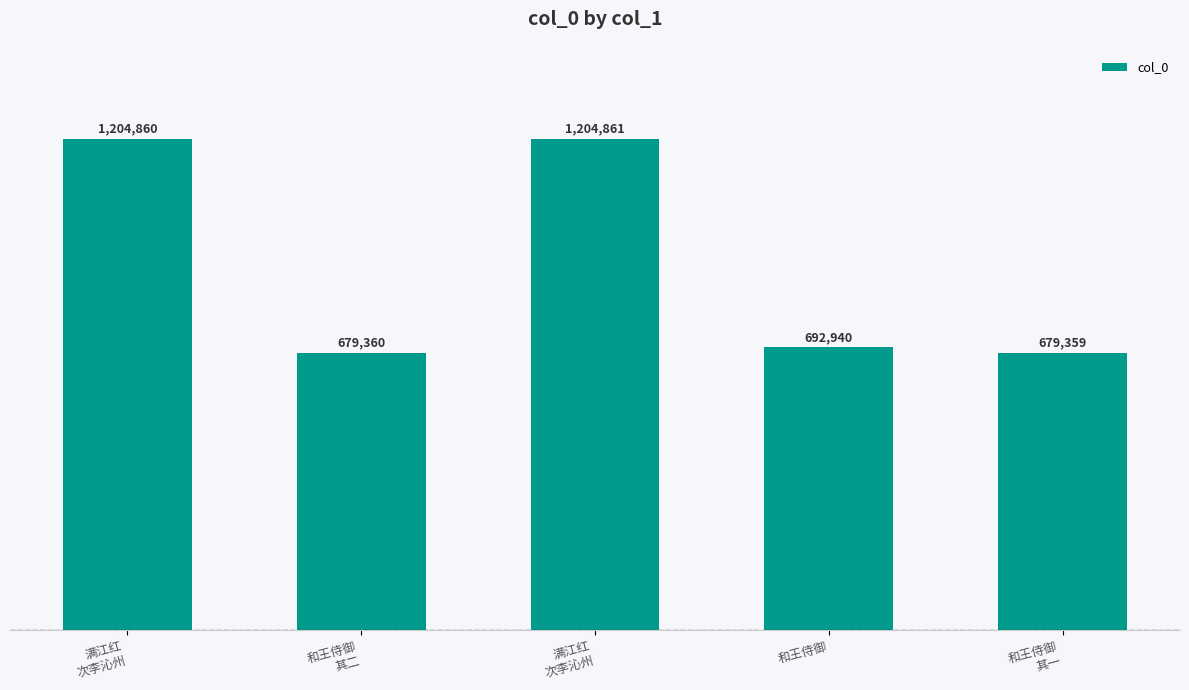

Does the chart contain any negative values?

No